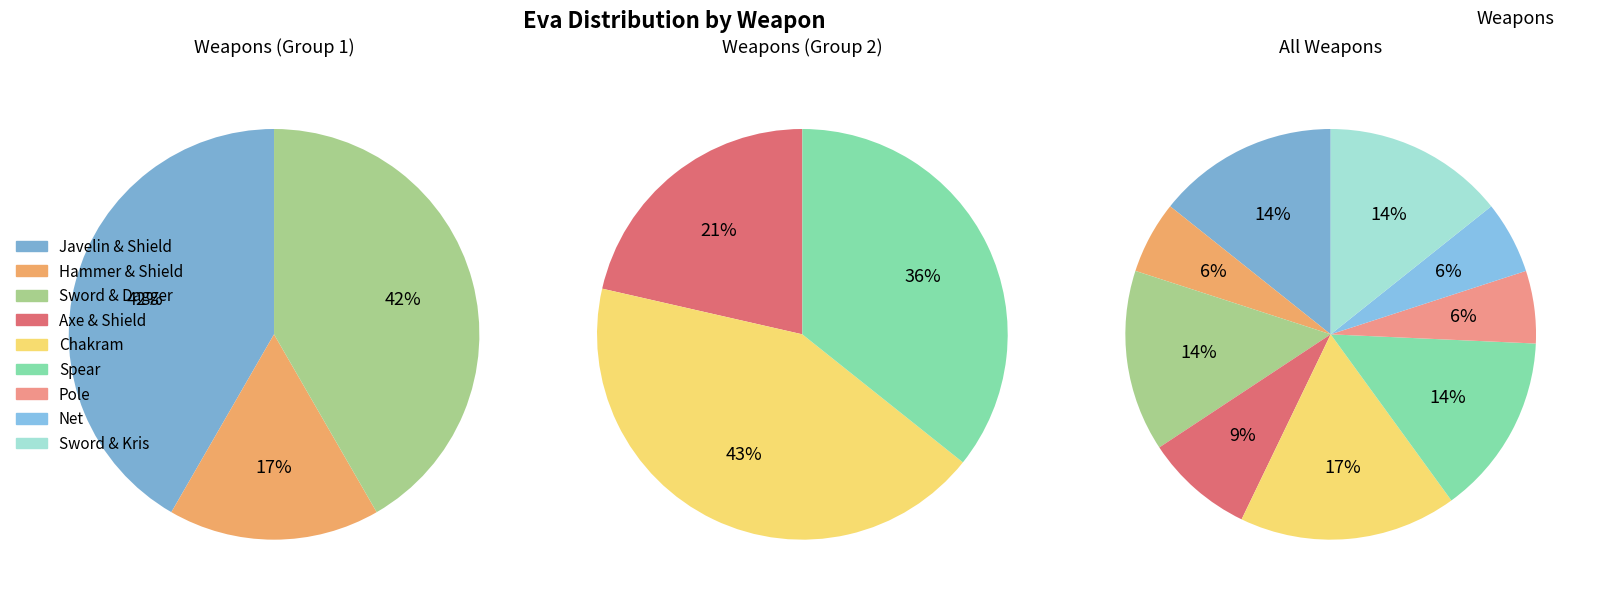

To the nearest percent, what is the combined percentage of Sword & Dagger and Net?

20%